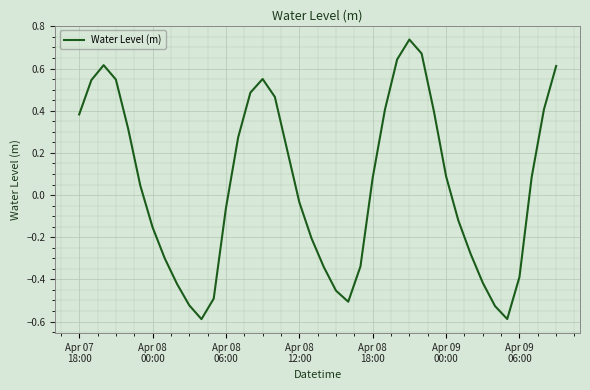

What is the difference between the maximum and minimum values?

1.3